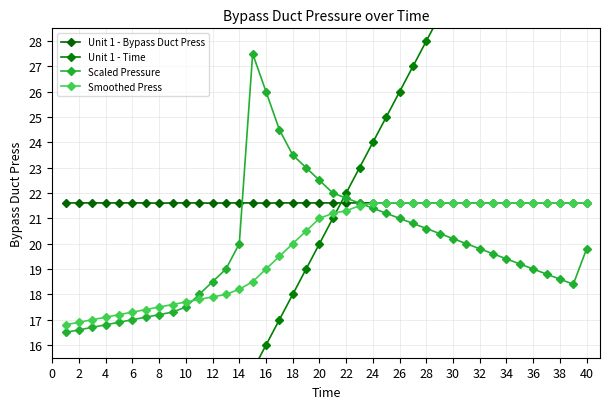

Count the Unit 1 - Bypass Duct Press values in the range 21 to 22.

40